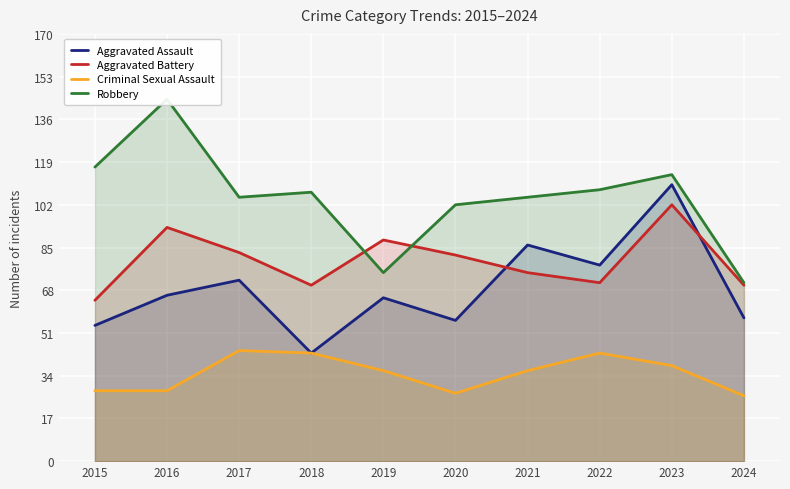

True or false: Criminal Sexual Assault and Robbery cross at least once.

False